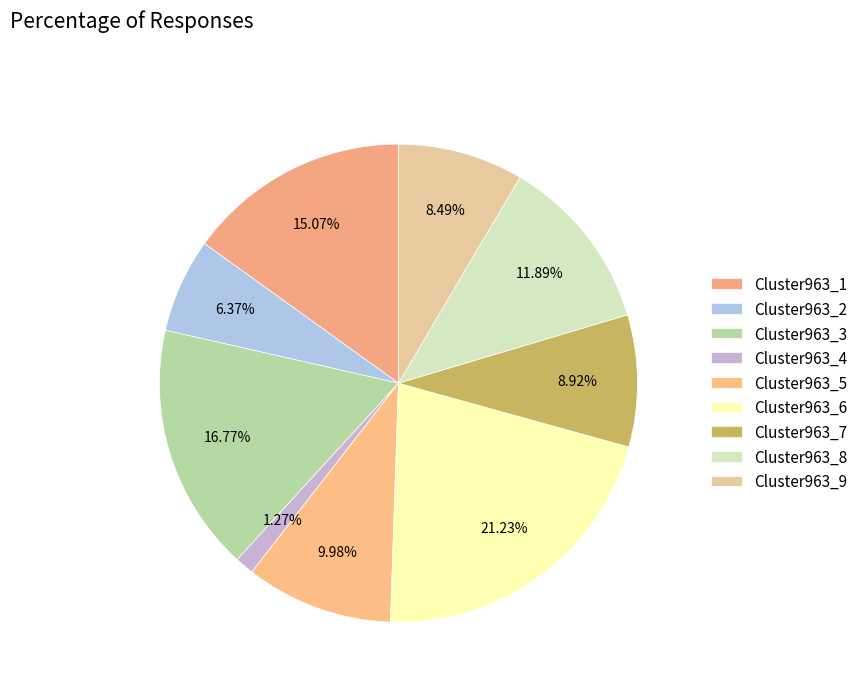

How many segments does this pie chart have?

9